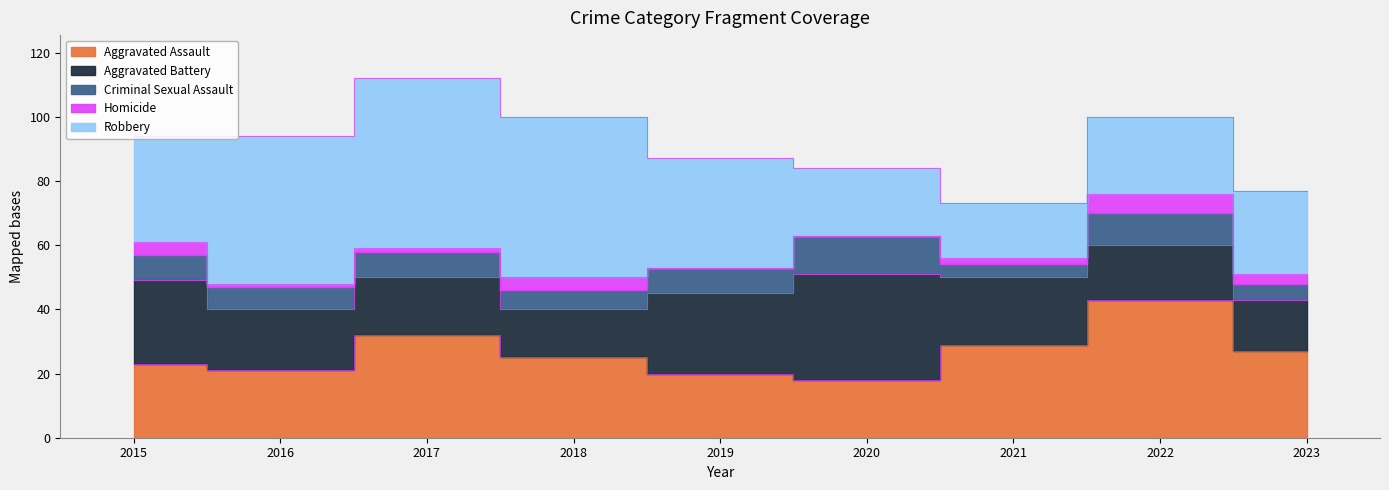

Rank the series at 2015 from highest to lowest value.

Robbery, Aggravated Battery, Aggravated Assault, Criminal Sexual Assault, Homicide